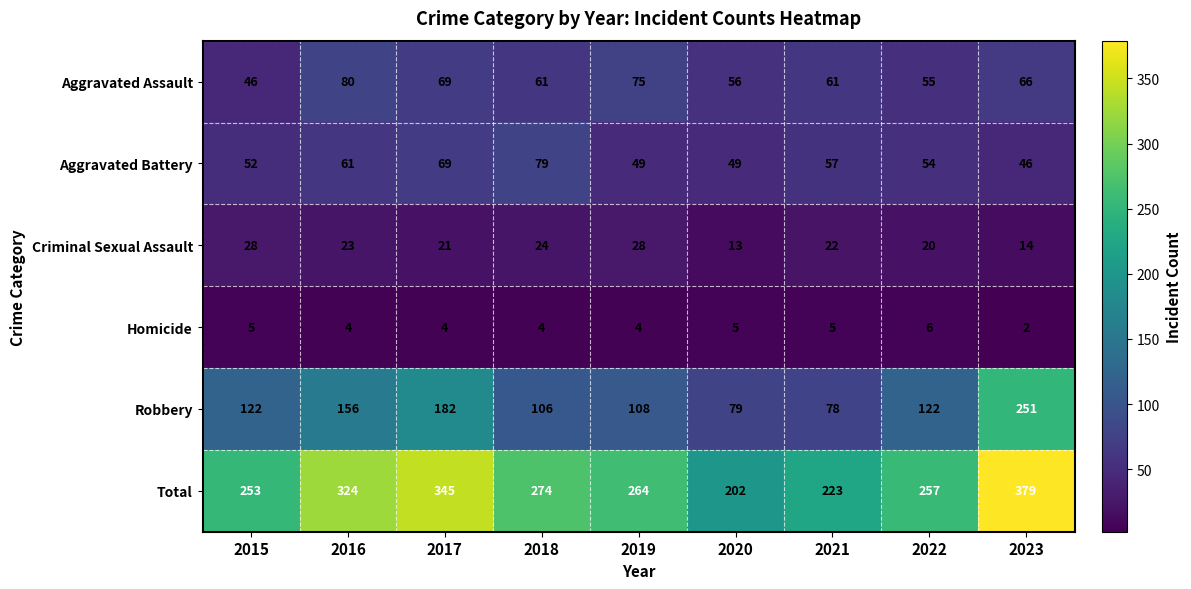

What is the difference between the maximum and minimum values in the Total series?

177